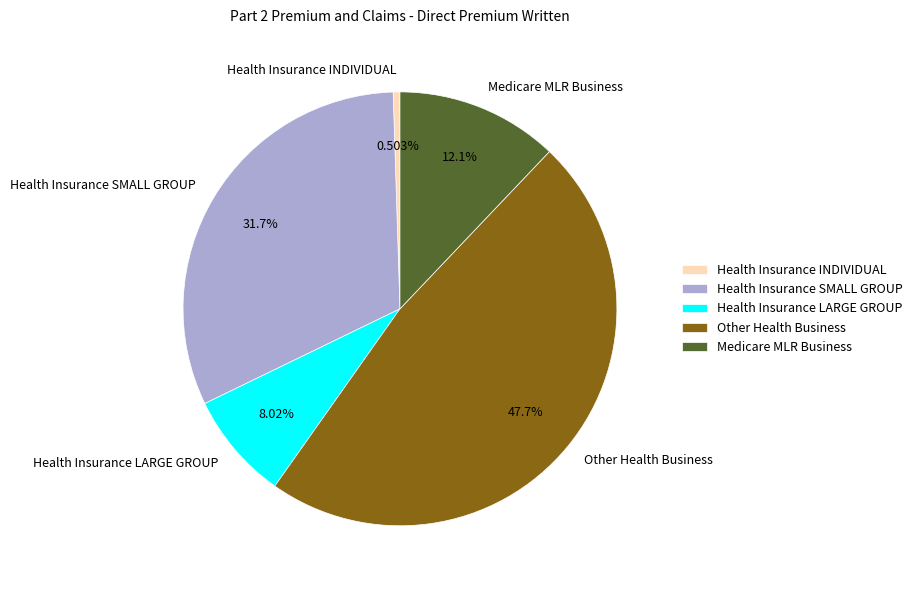

Is there a majority slice in this chart?

No